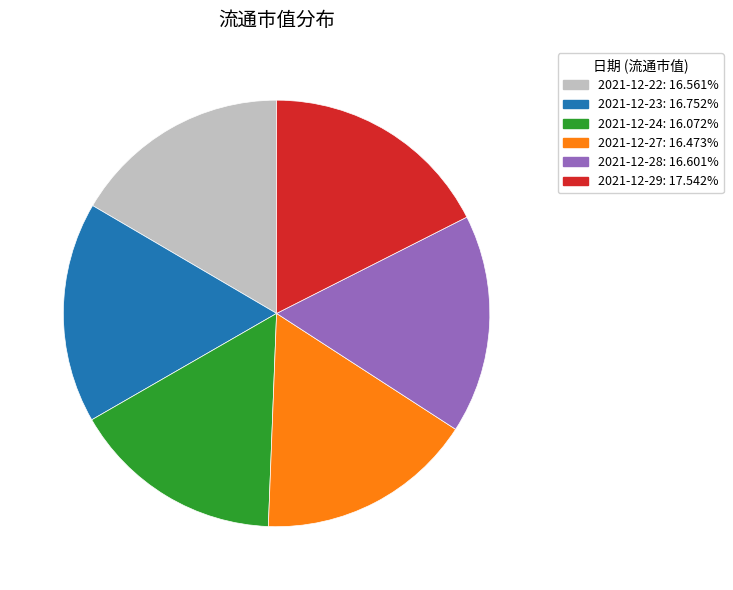

How many slices are in this pie chart?

6